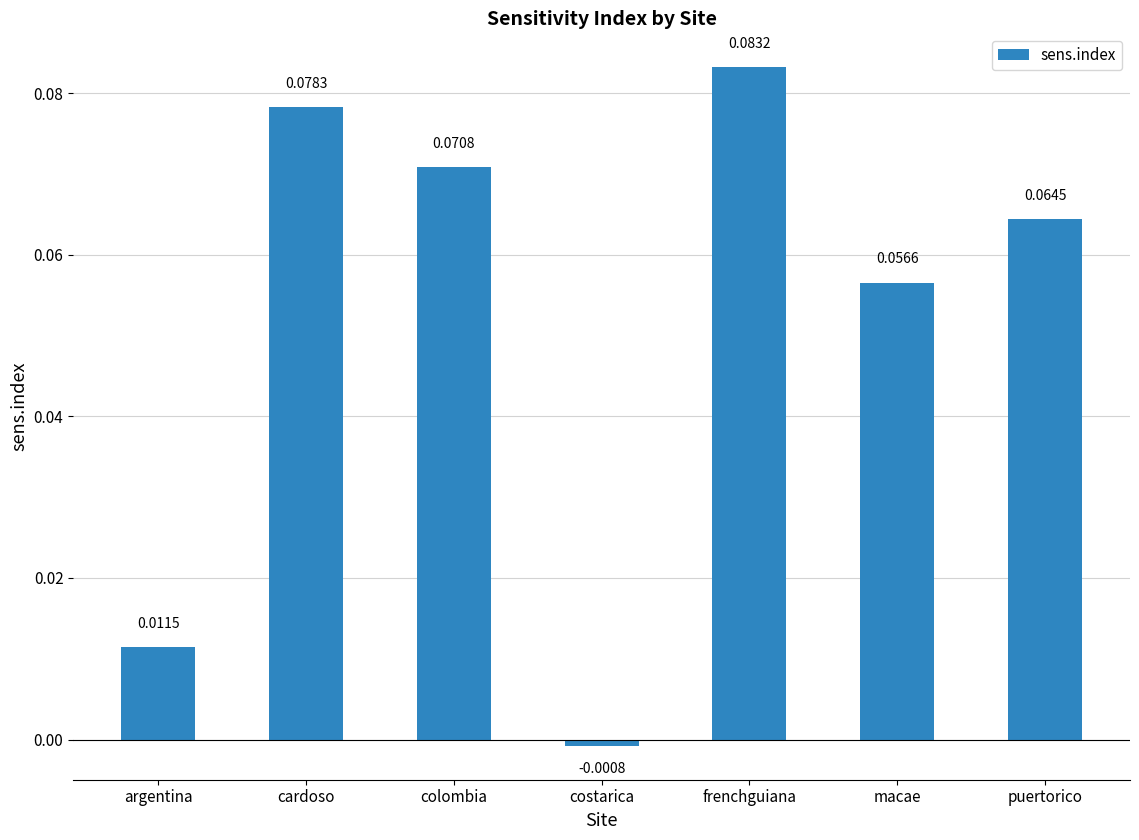

Are the bars grouped side by side (vs. stacked)?

No